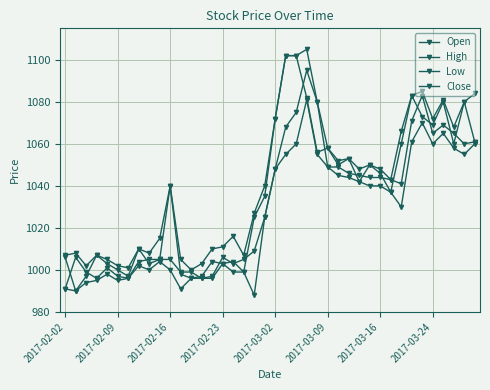

After their last crossing, which series has the higher values: Open or Close?

Open